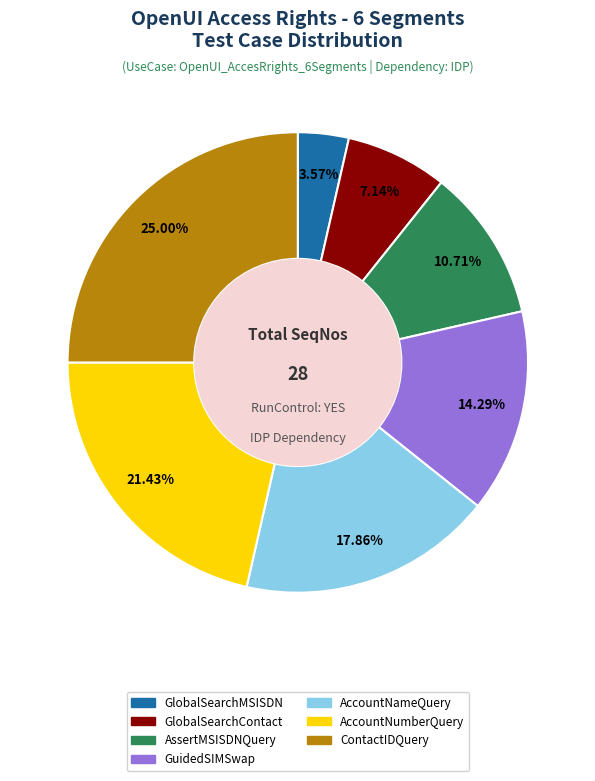

How many slices are in this pie chart?

7